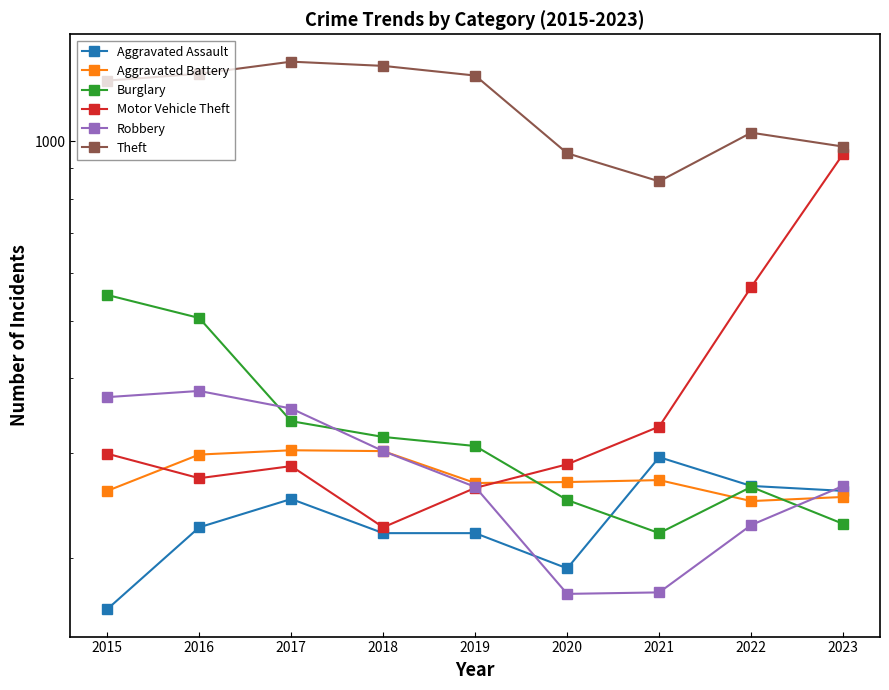

True or false: Motor Vehicle Theft has more than 1 points higher than both neighbors.

False